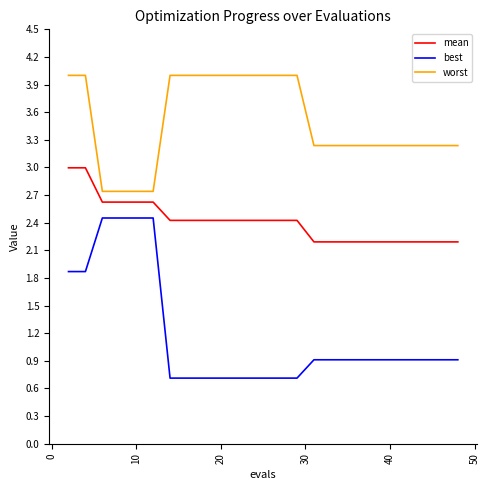

Which series has the largest range (max minus min)?

best